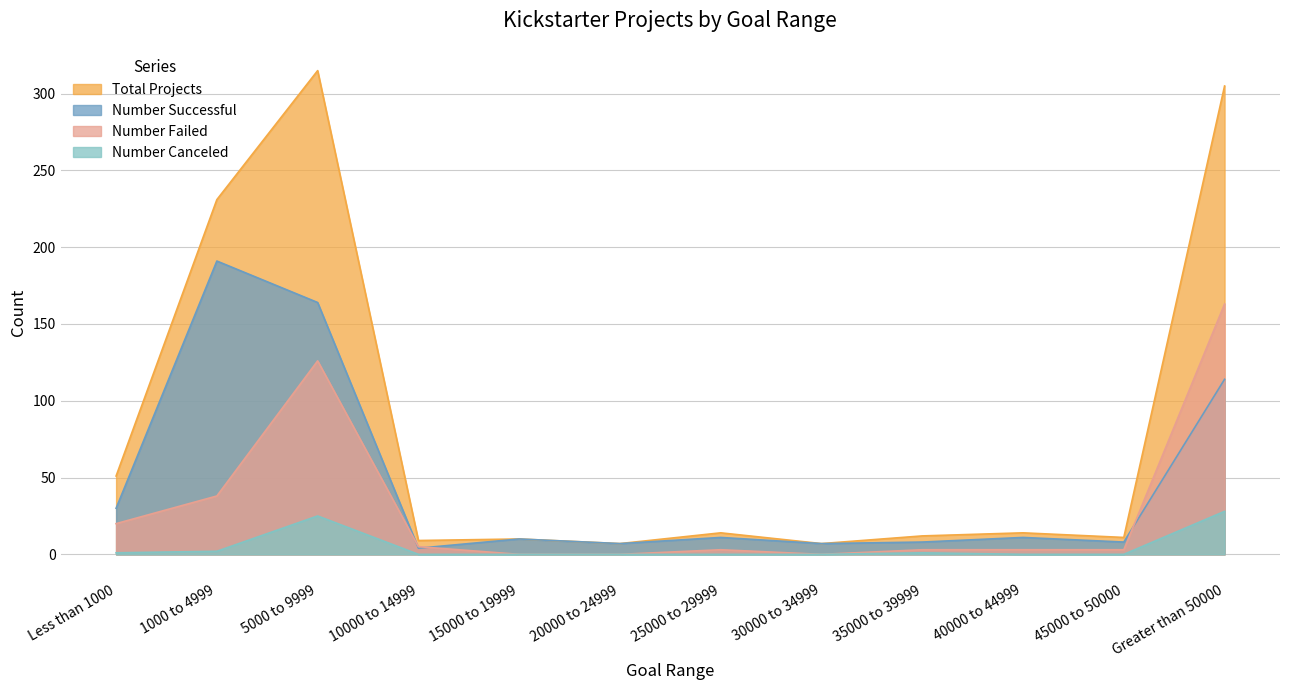

Rank the series by their maximum value, from highest to lowest.

Total Projects, Number Successful, Number Failed, Number Canceled